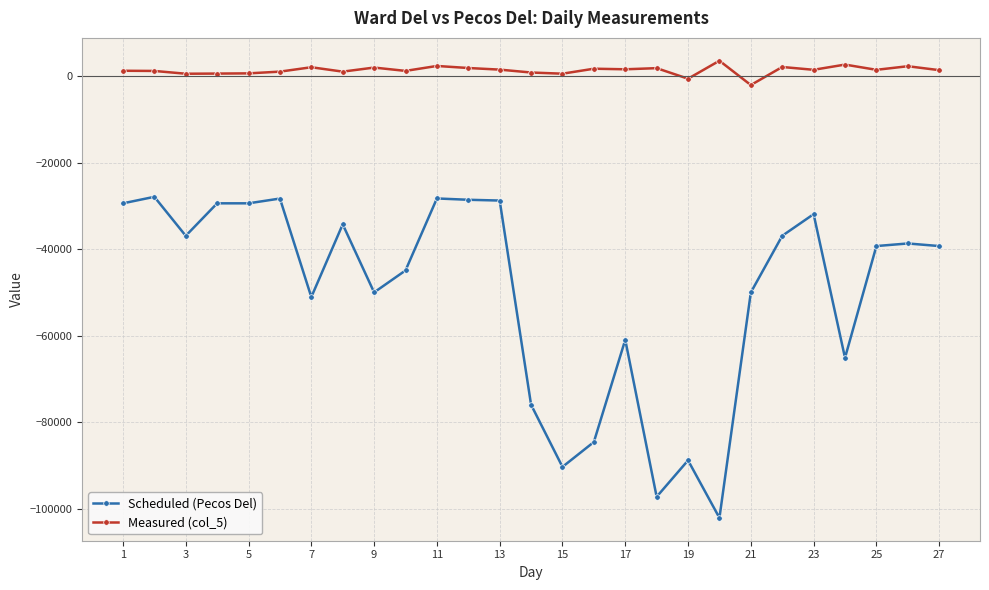

What is the minimum value for Scheduled (Pecos Del)?

-102023